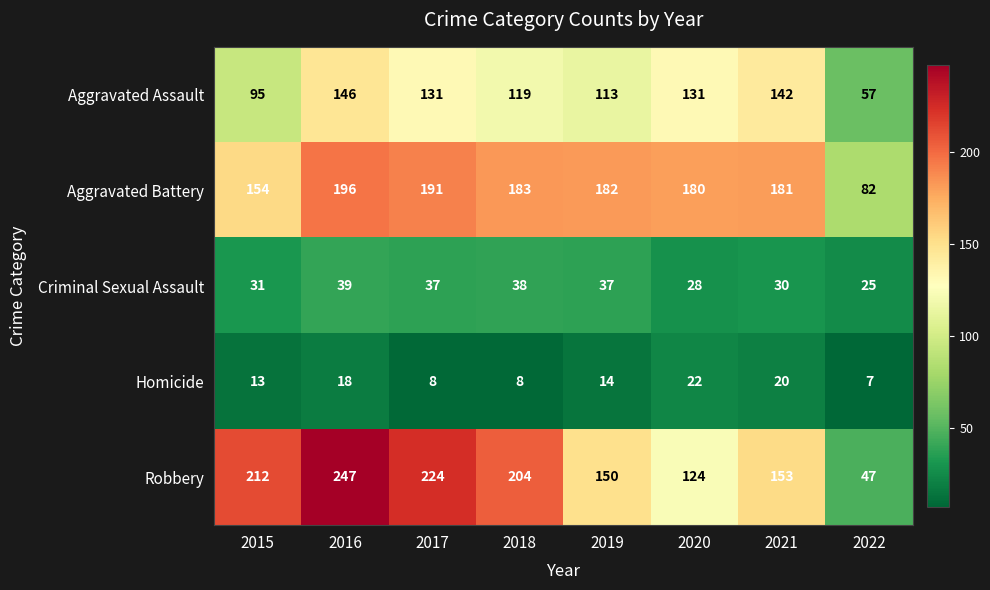

Count the number of categories in the chart.

8